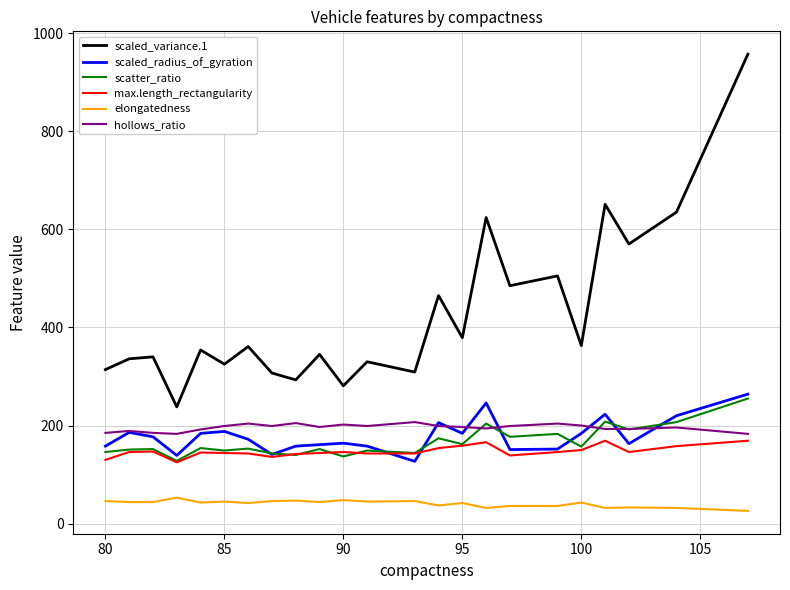

Which series has the largest total across all categories?

scaled_variance.1